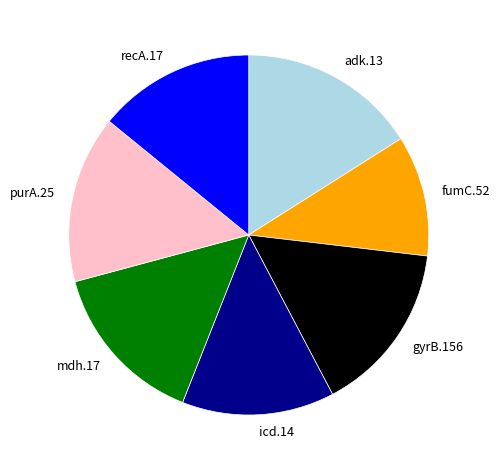

Does any single category account for the majority?

No